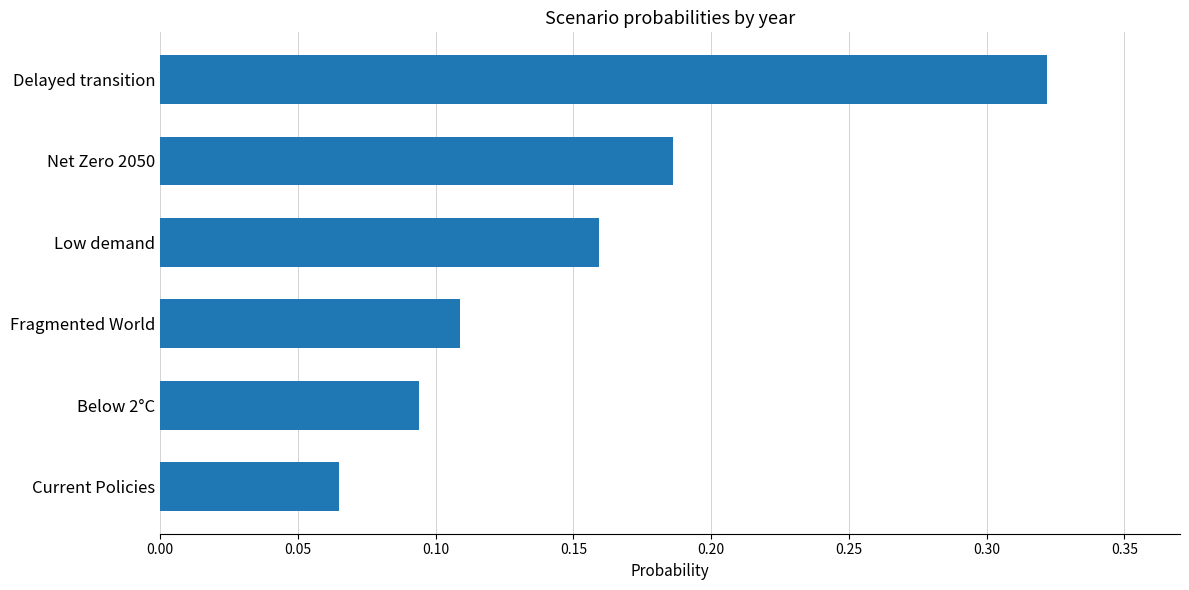

Count the number of data series in this chart.

1